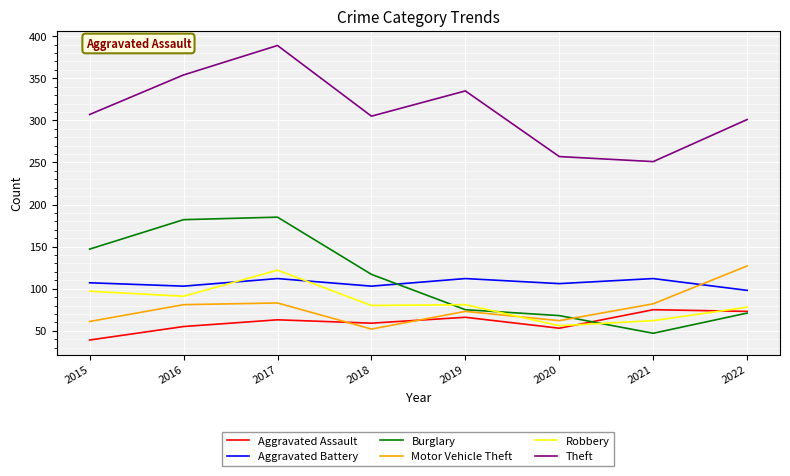

Which label corresponds to the largest value in the chart?

2017